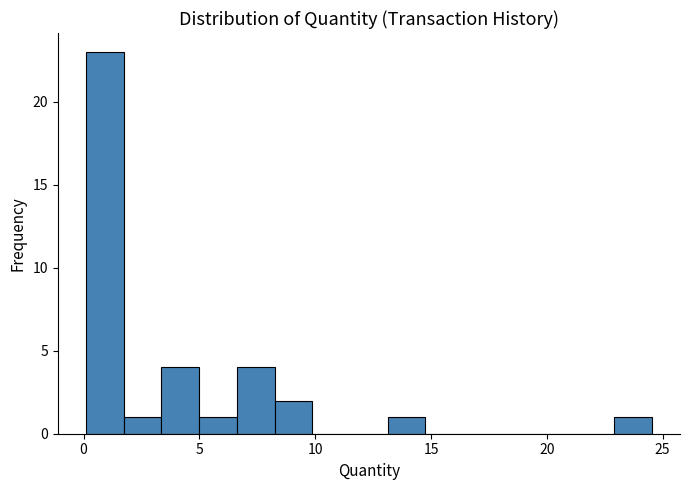

Around what value on the x-axis is the tallest bar? Give the approximate position of its centre, as read against the axis.

1.0